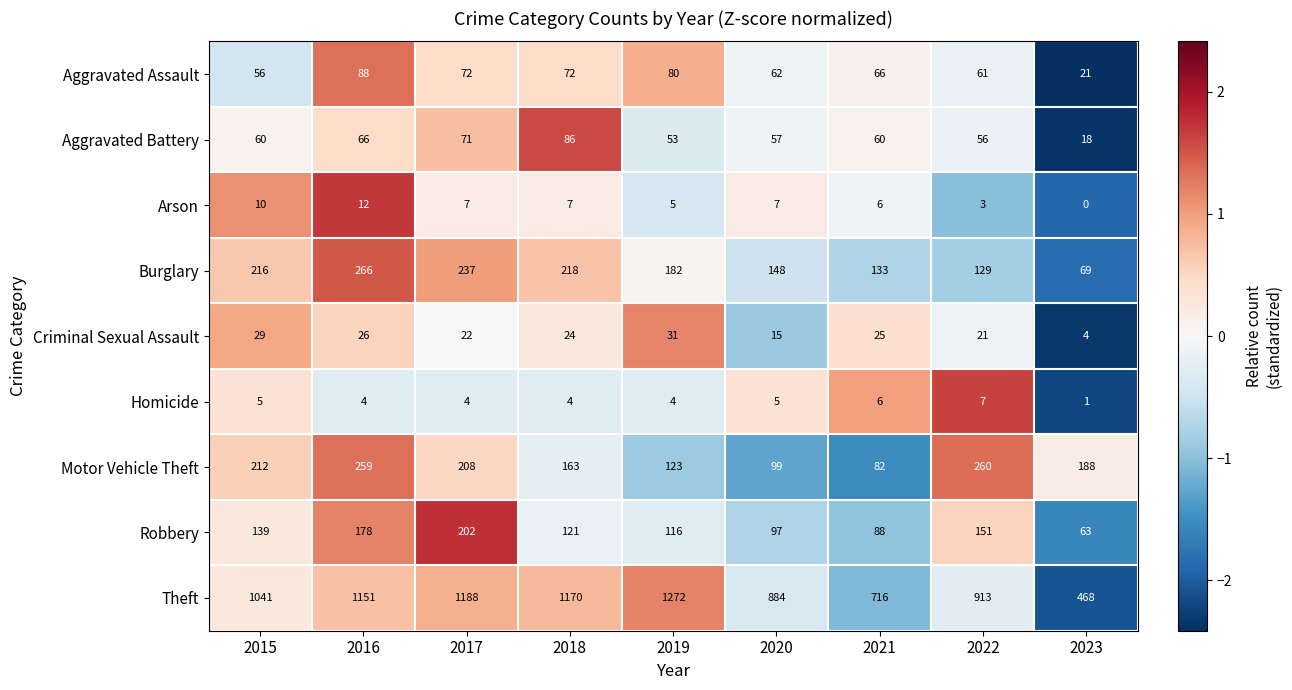

Count the number of categories in the chart.

9